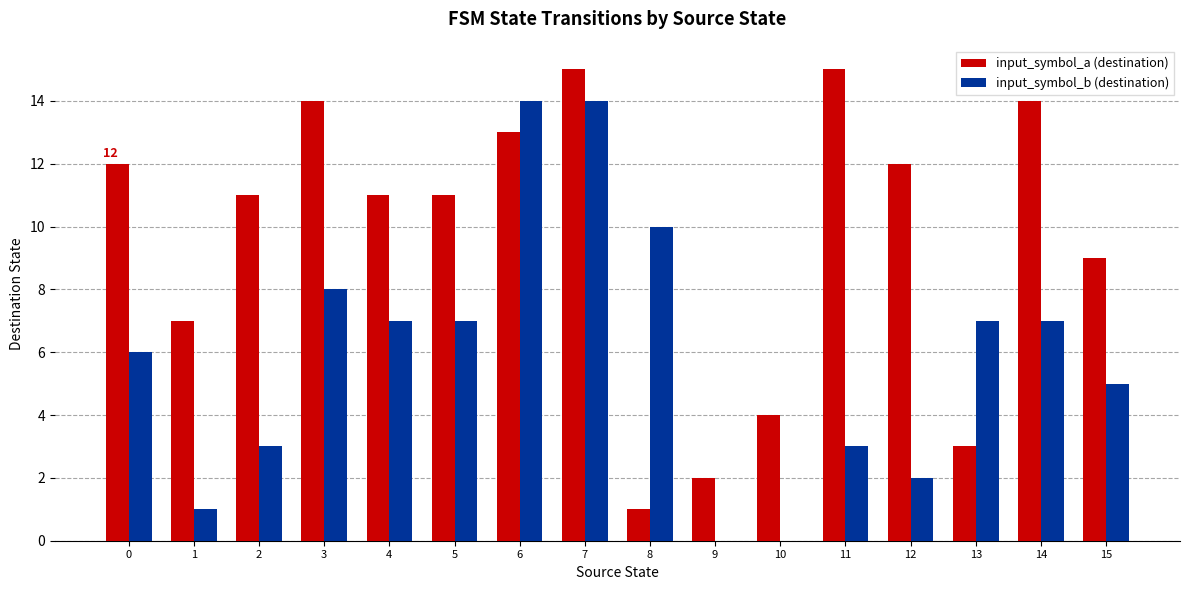

What is the total value across all series at 1?

8